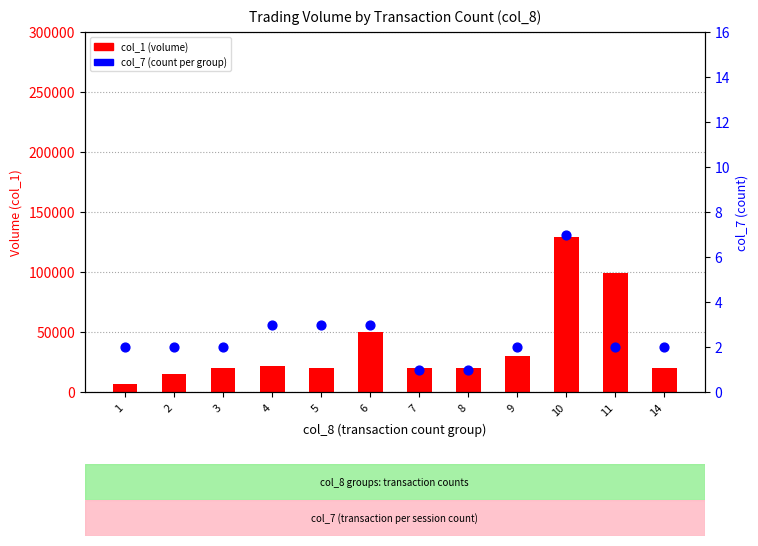

Is the value of col_1 (volume) at 10 greater than the value of col_7 (count) at 10?

Yes